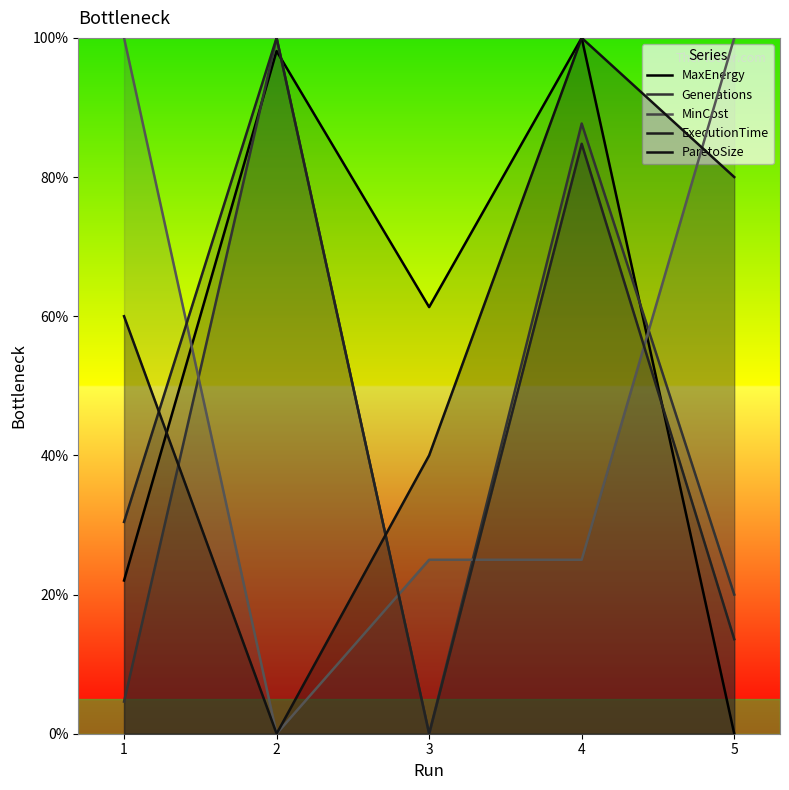

Rank the categories by MinCost value from lowest to highest.

2, 3, 4, 1, 5